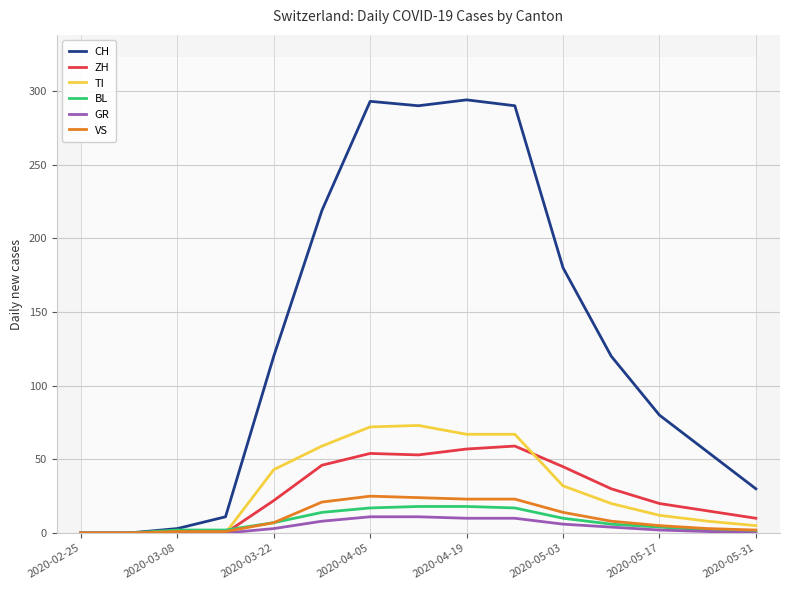

Is it true that ZH equals 96 at 2020-04-19?

False